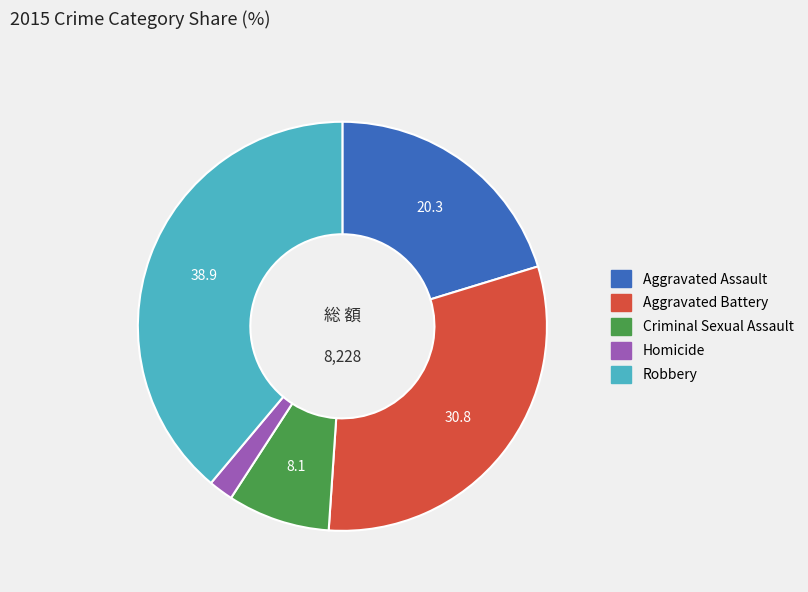

Is the sum of Criminal Sexual Assault and Aggravated Assault greater than half?

No